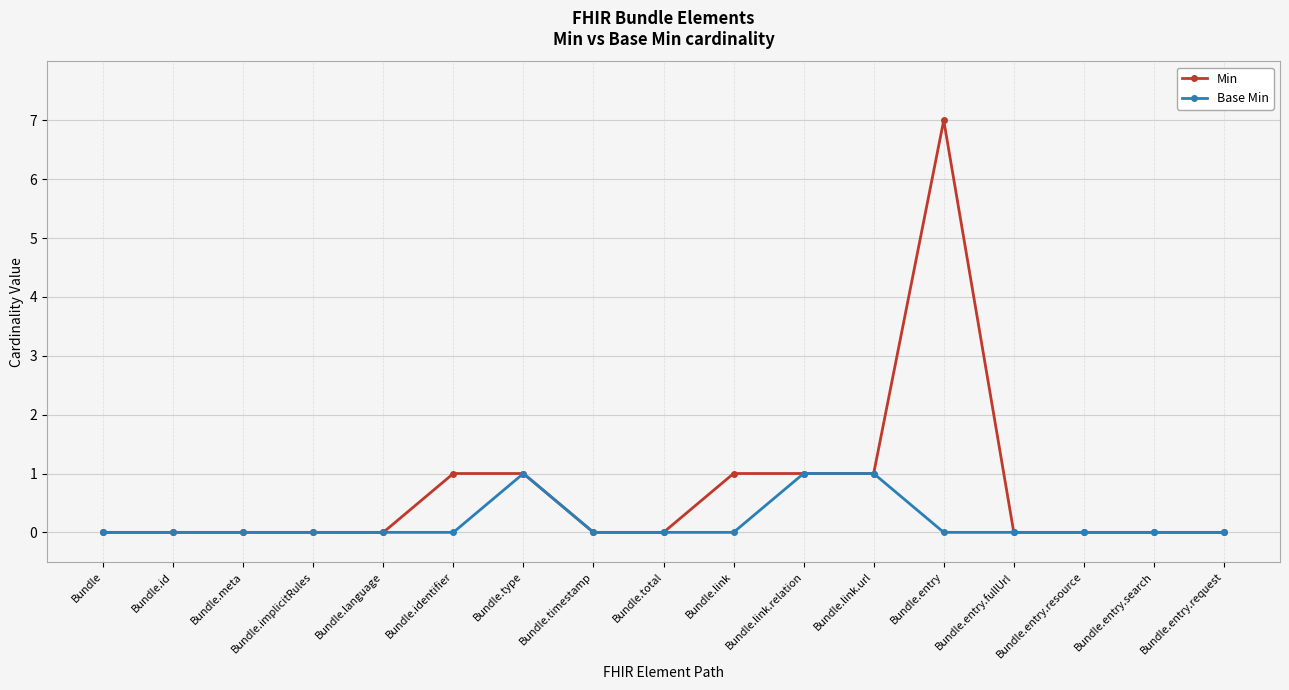

Reading right to left, transcribe all the data shown in this chart.

Min: Bundle.entry.request=0	Bundle.entry.search=0	Bundle.entry.resource=0	Bundle.entry.fullUrl=0	Bundle.entry=7	Bundle.link.url=1	Bundle.link.relation=1	Bundle.link=1	Bundle.total=0	Bundle.timestamp=0	Bundle.type=1	Bundle.identifier=1	Bundle.language=0	Bundle.implicitRules=0	Bundle.meta=0	Bundle.id=0	Bundle=0
Base Min: Bundle.entry.request=0	Bundle.entry.search=0	Bundle.entry.resource=0	Bundle.entry.fullUrl=0	Bundle.entry=0	Bundle.link.url=1	Bundle.link.relation=1	Bundle.link=0	Bundle.total=0	Bundle.timestamp=0	Bundle.type=1	Bundle.identifier=0	Bundle.language=0	Bundle.implicitRules=0	Bundle.meta=0	Bundle.id=0	Bundle=0